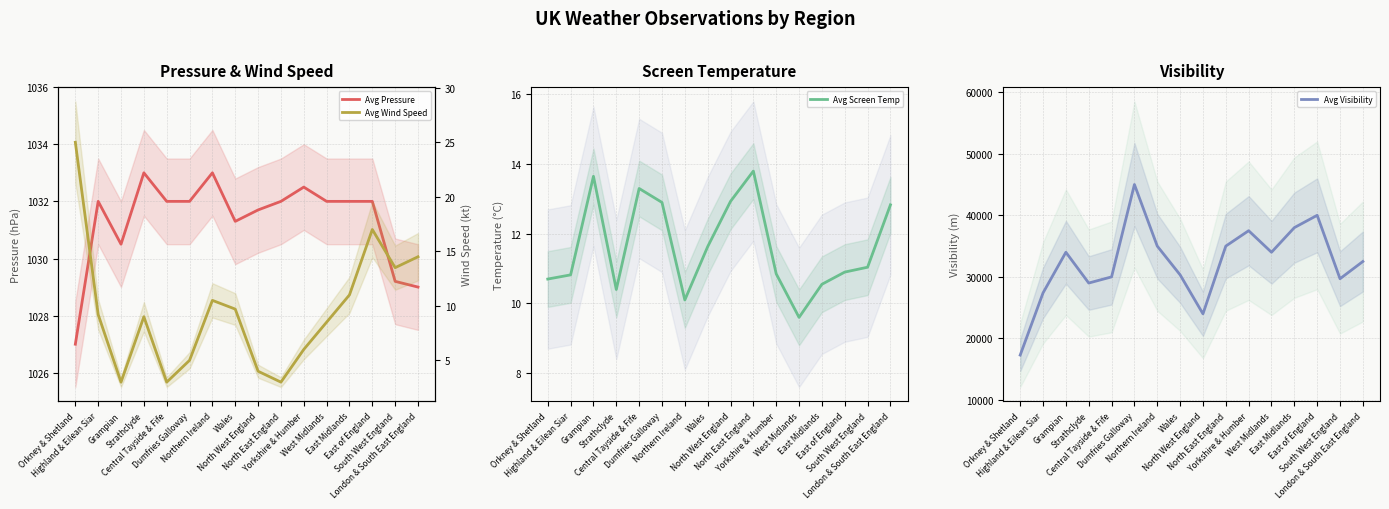

At which category is the sum across all series the highest?

Dumfries Galloway